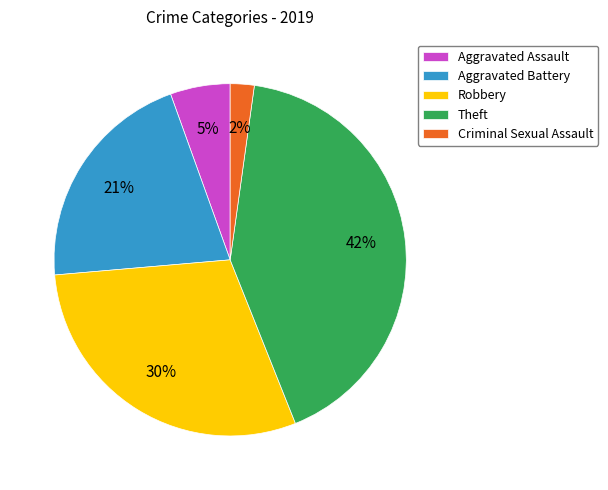

Approximately how many times larger is the value at Theft compared to Robbery?

1.4